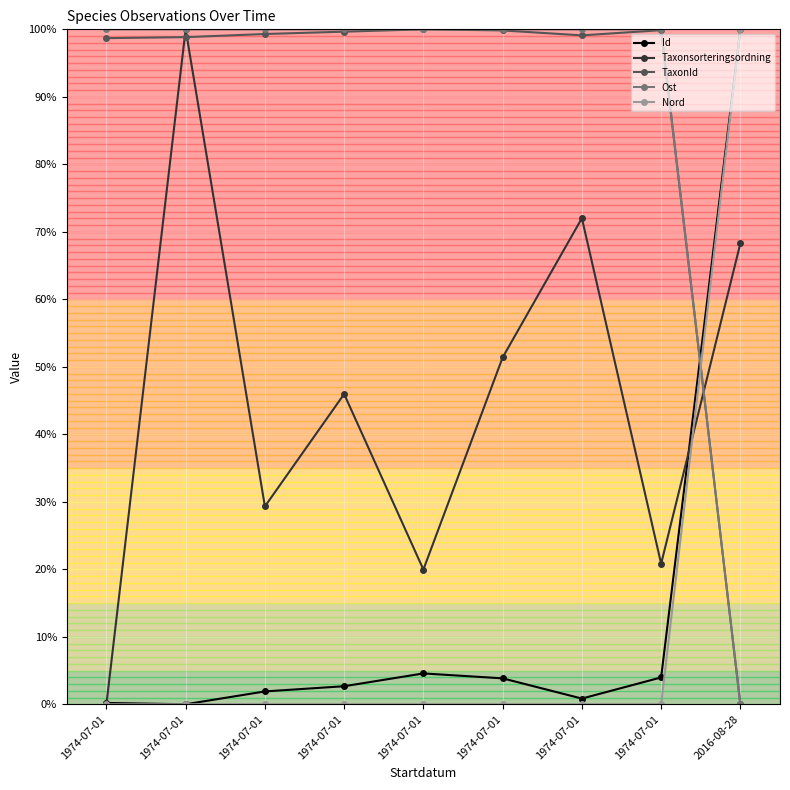

What is the label of the 8th point from the left?

1974-07-01